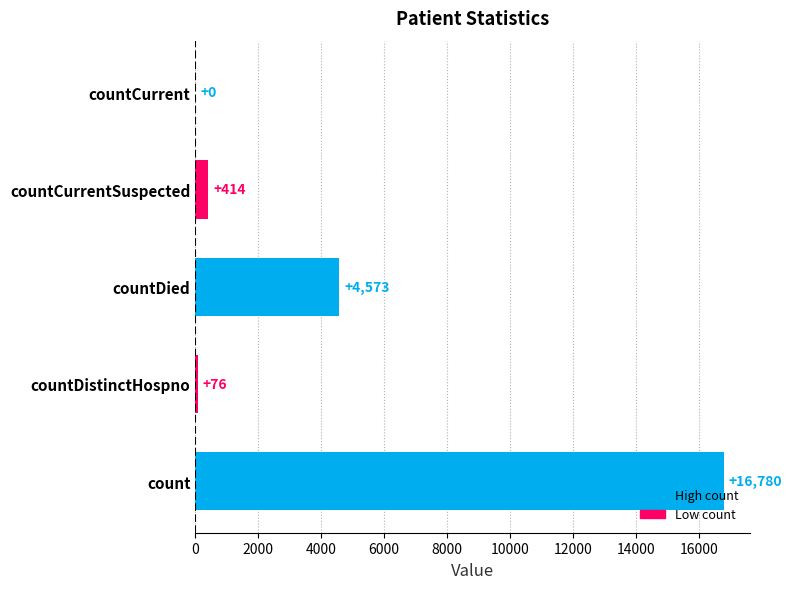

Reading bottom to top, transcribe all the data shown in this chart.

count=16780	countDistinctHospno=76	countDied=4573	countCurrentSuspected=414	countCurrent=0